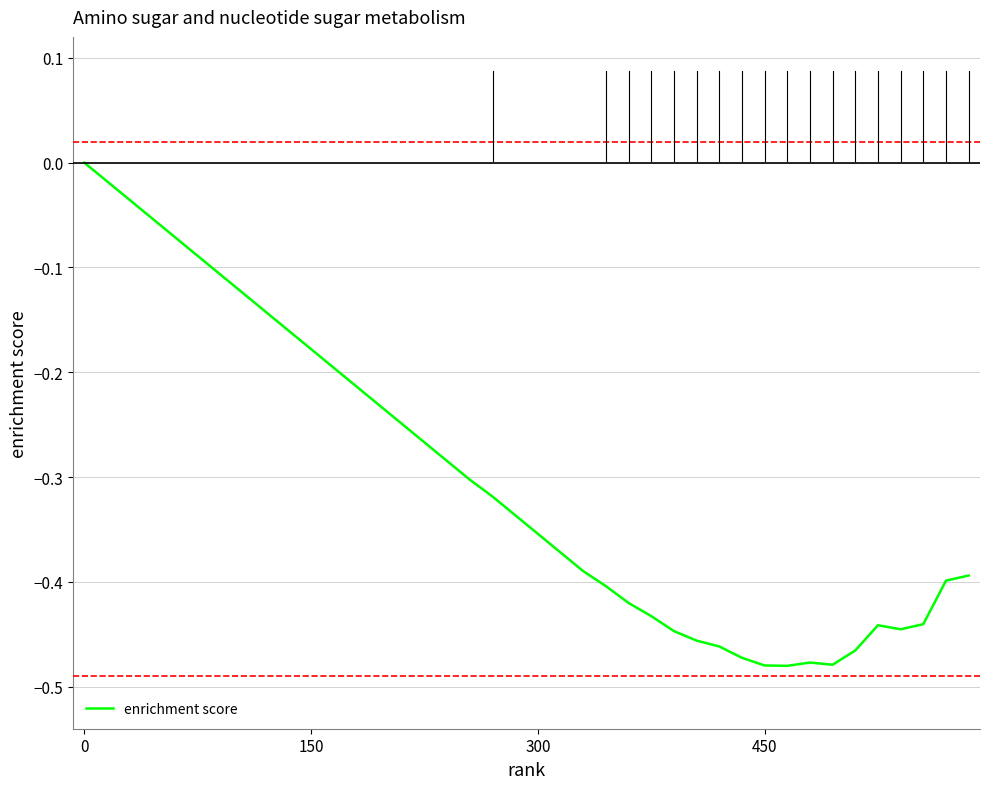

How many values are below 0?

39